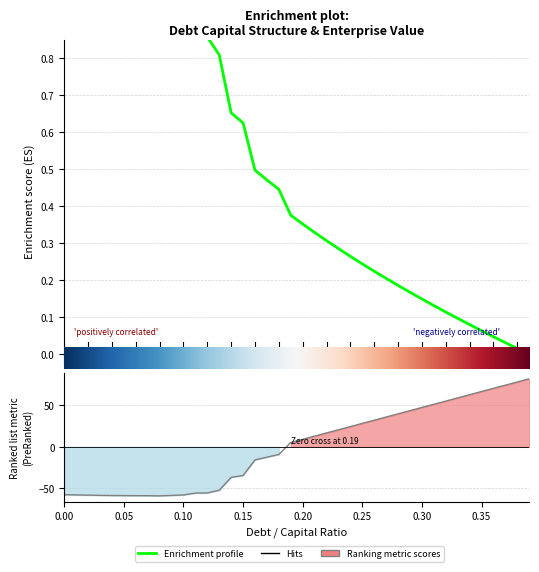

How many lines are shown in the chart?

1